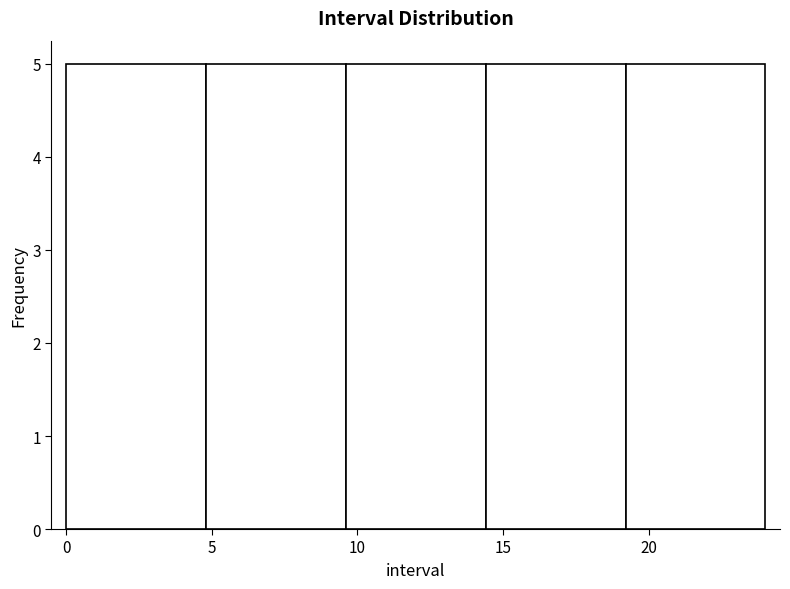

Reading left to right, transcribe this chart: for each bar, give the range it covers on the x-axis and its height. Neither the bar edges nor the heights are printed on the chart, so give them approximately, as read against the axes.

0.0 to 4.8: 5
4.8 to 9.6: 5
9.6 to 14.4: 5
14.4 to 19.2: 5
19.2 to 24.0: 5